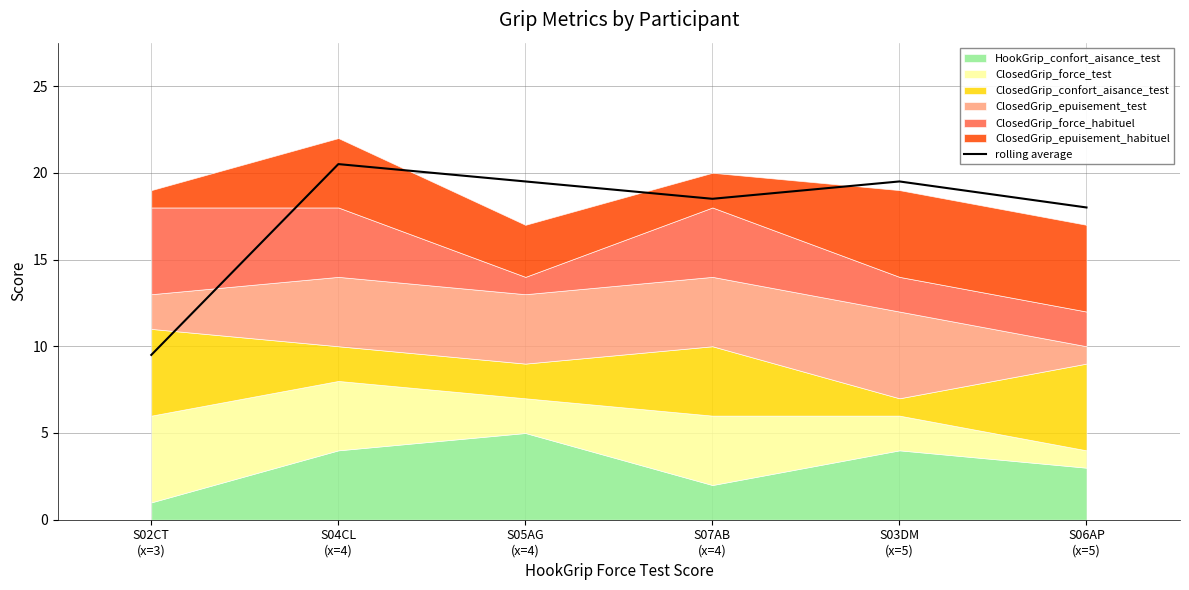

List the labels in order of value, largest first.

S04CL
(x=4), S05AG
(x=4), S03DM
(x=5), S07AB
(x=4), S06AP
(x=5), S02CT
(x=3)